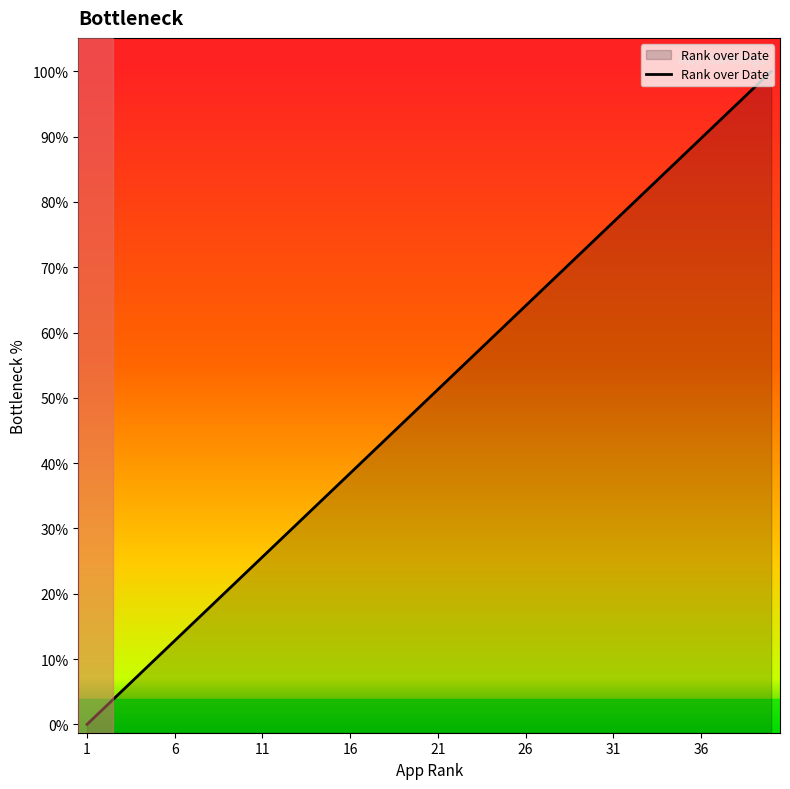

What is the maximum value shown in the chart?

40